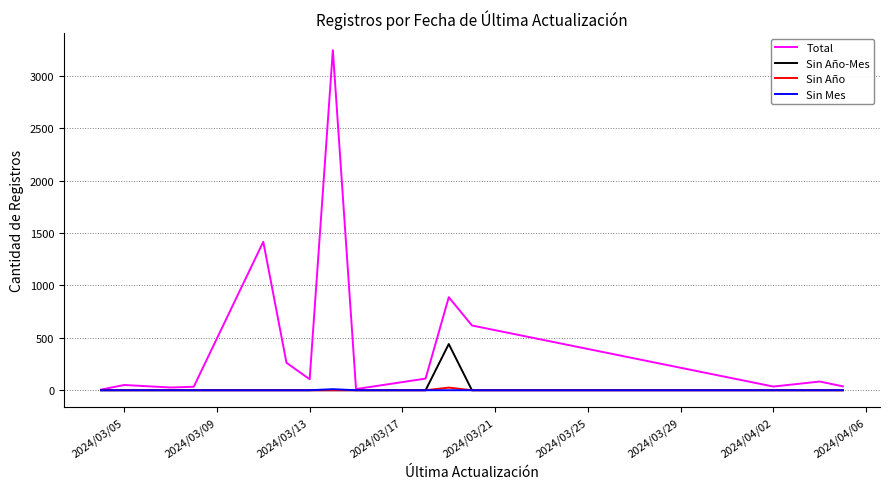

How many lines are shown in the chart?

4